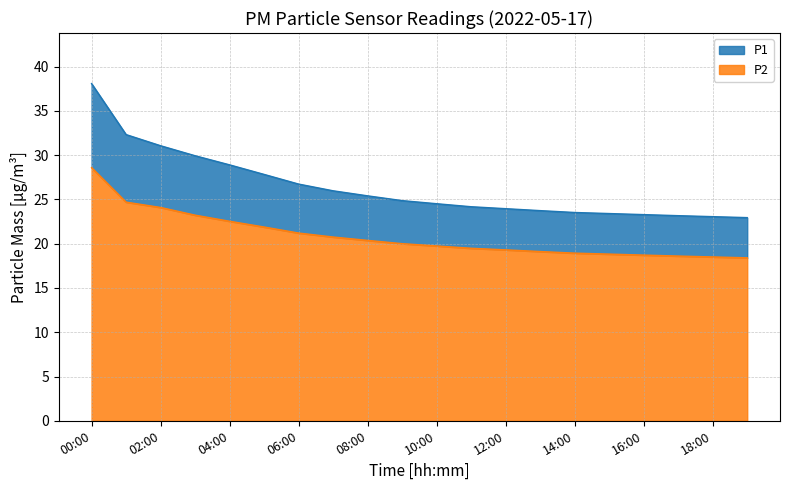

At which category does the chart reach its peak across all series?

00:00